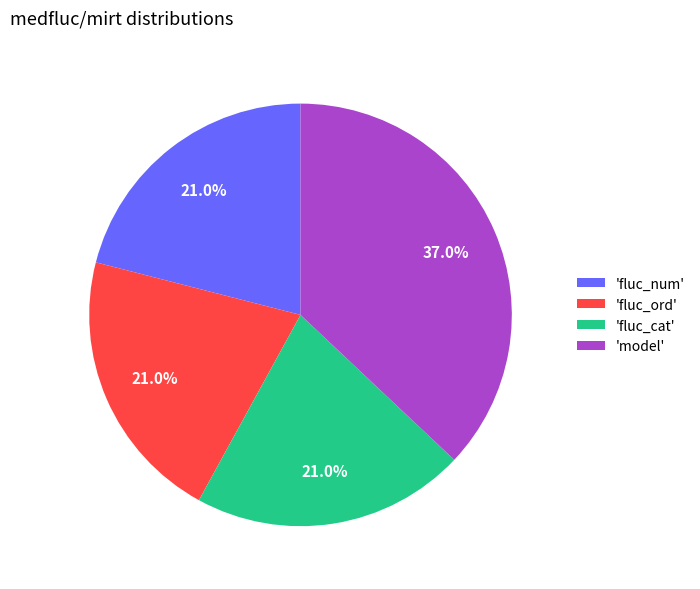

How many slices are in this pie chart?

4